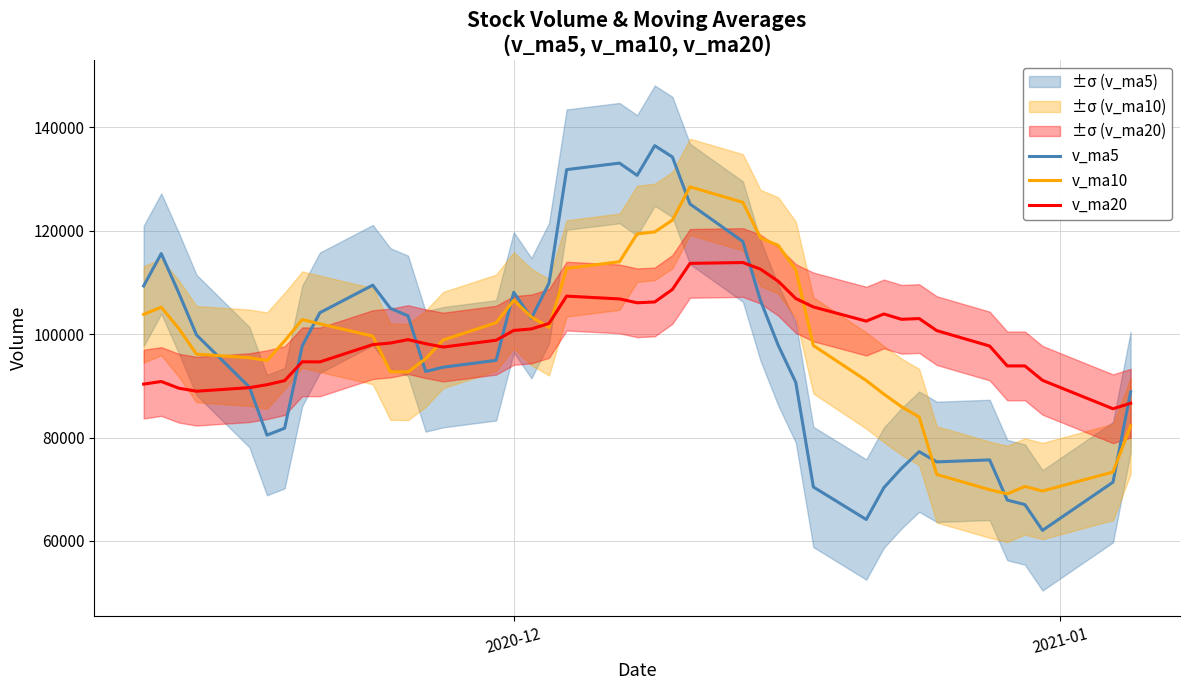

How many times do v_ma5 and v_ma10 cross each other?

10